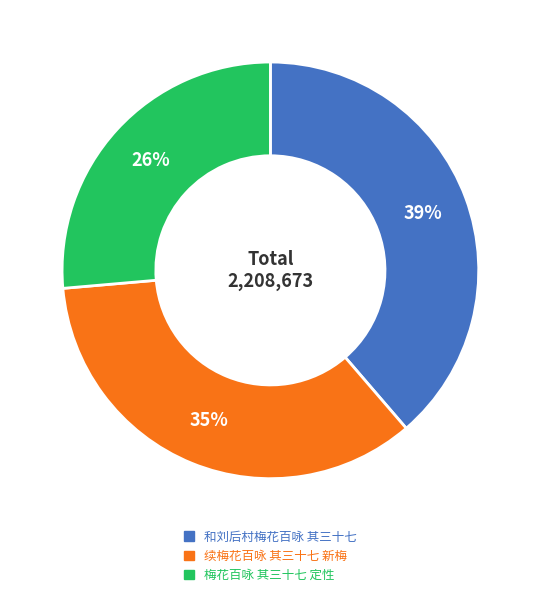

The 续梅花百咏 其三十七 新梅 slice represents 23% of the pie. True or false?

False